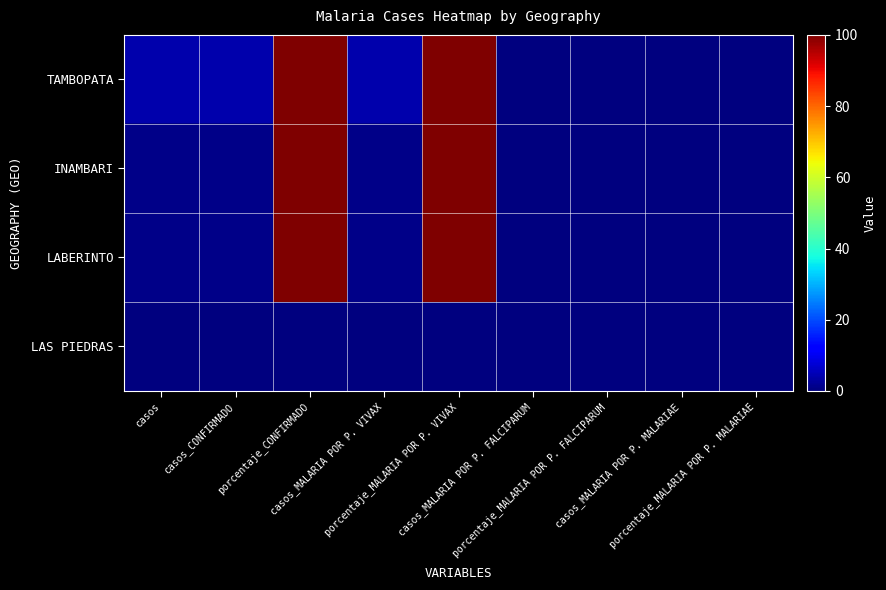

Which series has the largest range (max minus min)?

TAMBOPATA